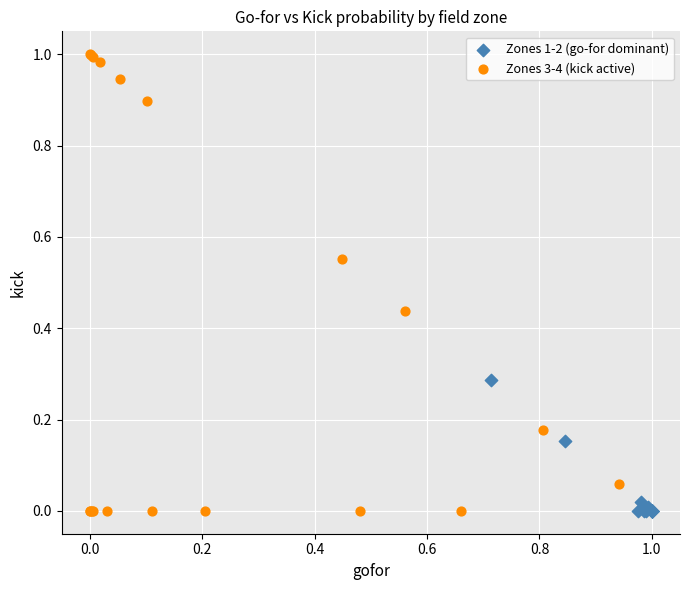

Which series reaches the maximum Y coordinate?

Zones 3-4 (kick active)